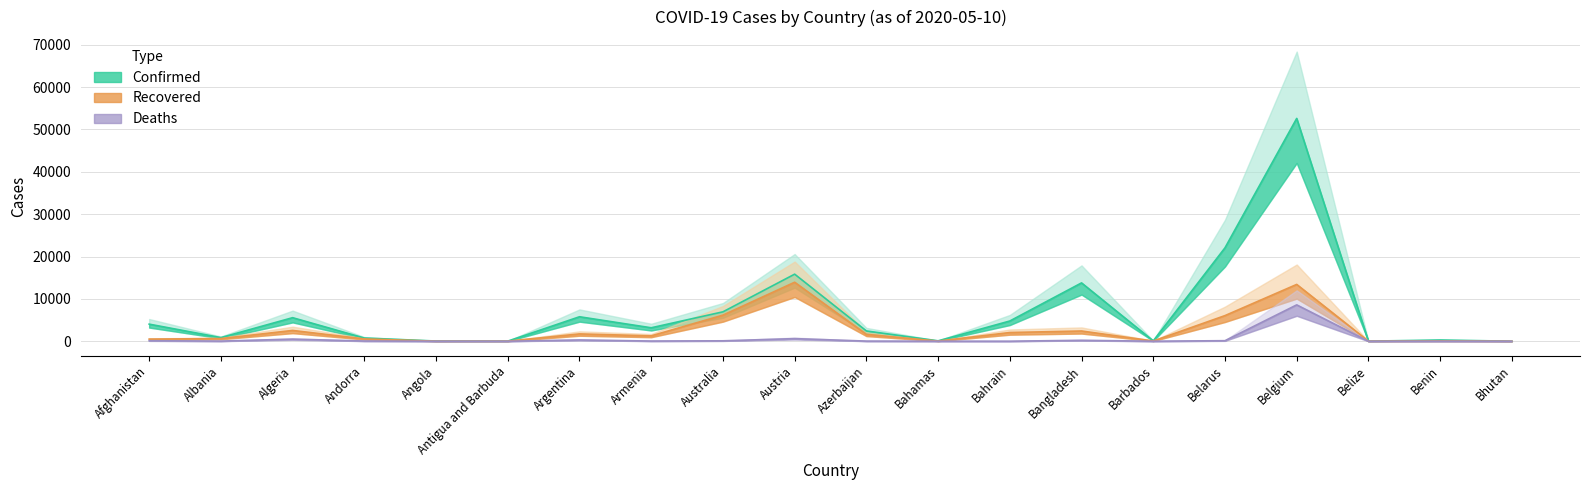

List the series in order of their overall mean, highest first.

Confirmed, Recovered, Deaths